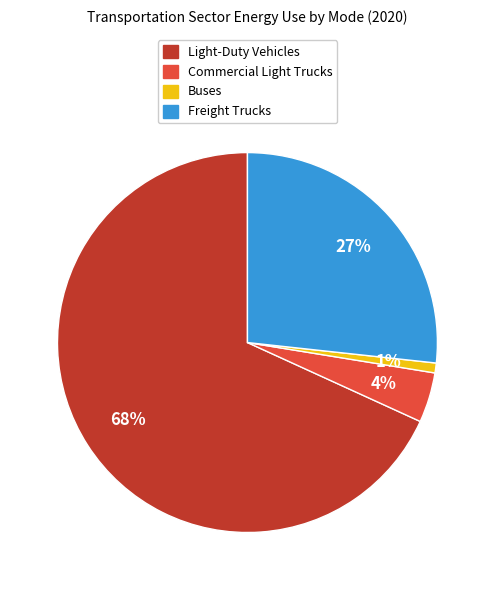

What is the majority slice?

Light-Duty Vehicles